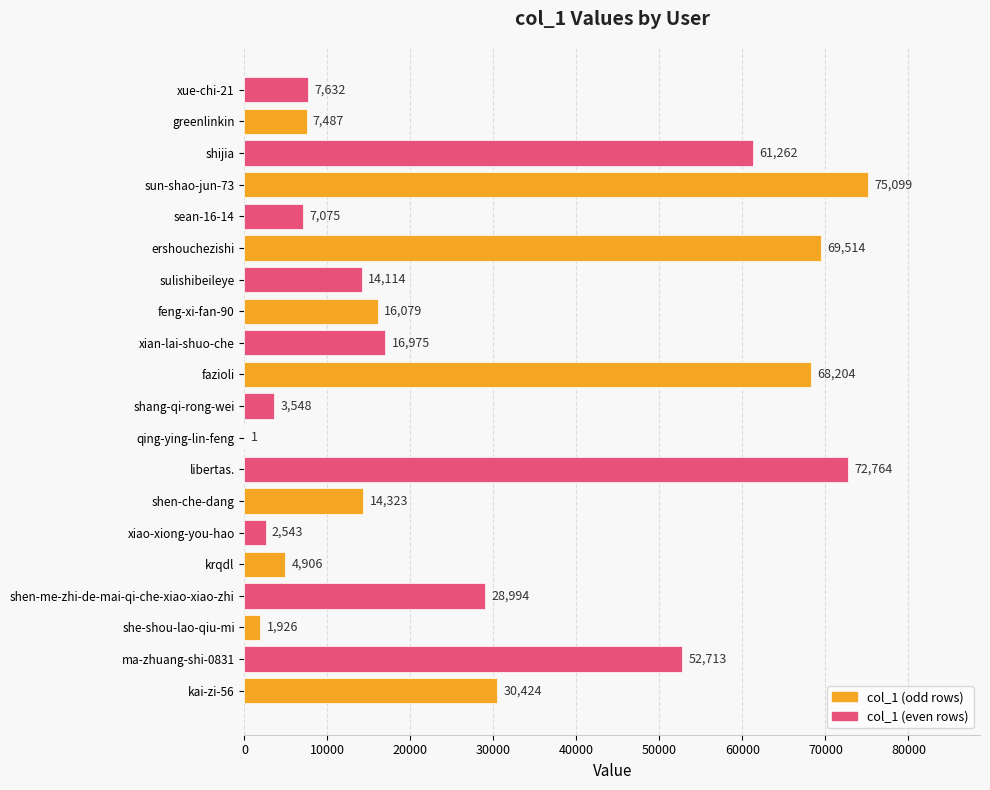

The chart shows a value of 61262 at shijia. True or false?

True